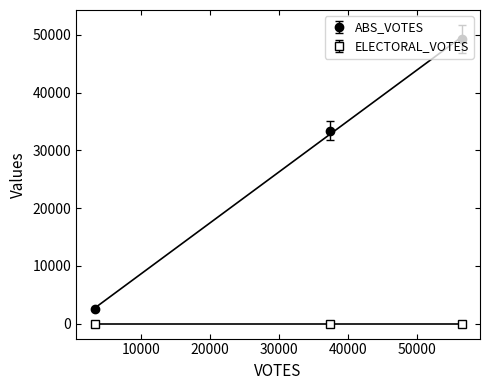

What value does the ABS_VOTES series have at swanson-51610?

49272